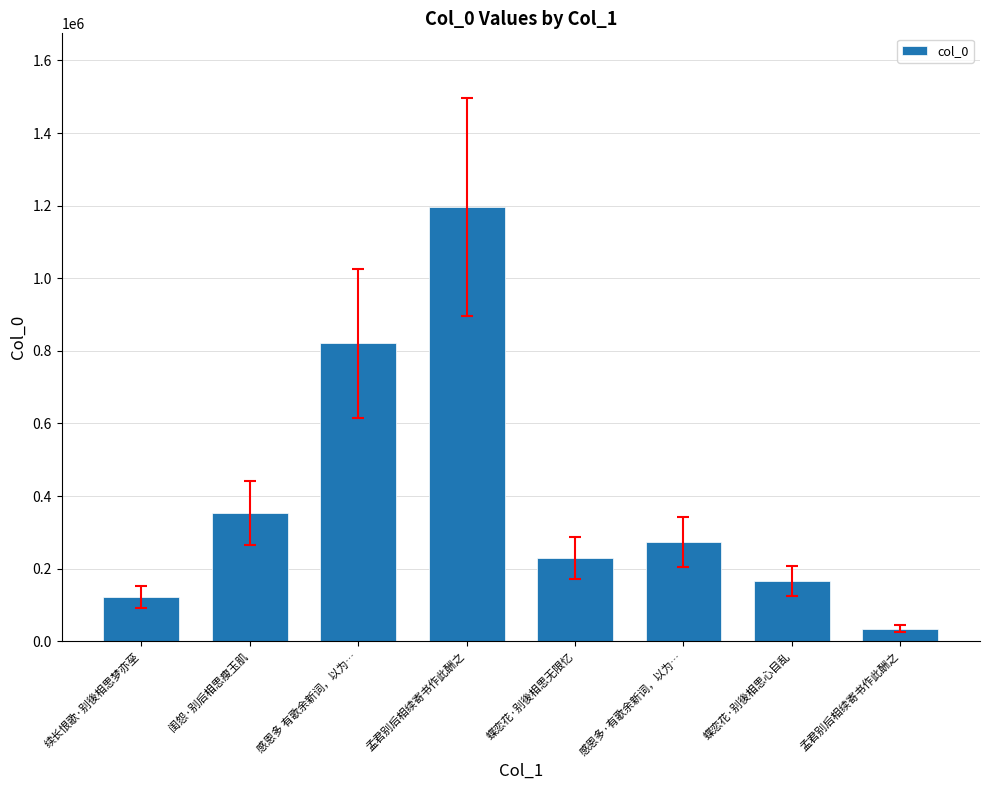

Are the bars horizontal?

No